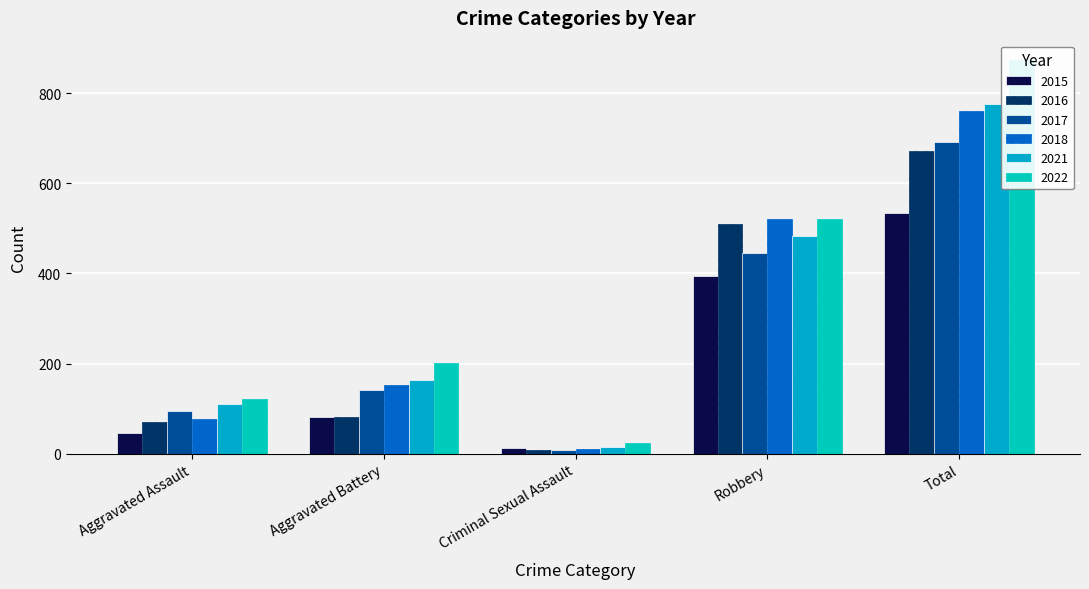

What value does the 2016 series have at Aggravated Assault?

71